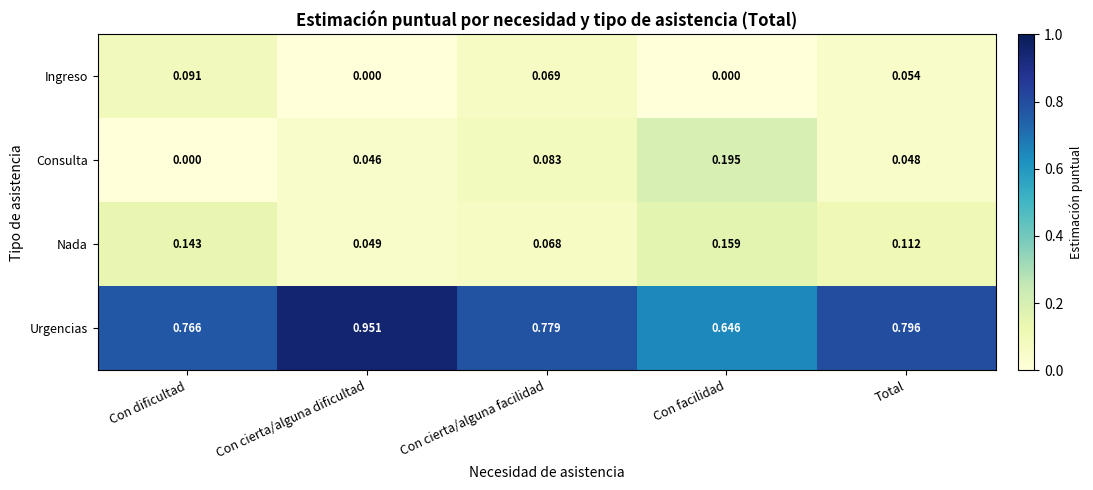

Is the value of Urgencias at Con dificultad greater than the value of Ingreso at Con cierta/alguna dificultad?

Yes